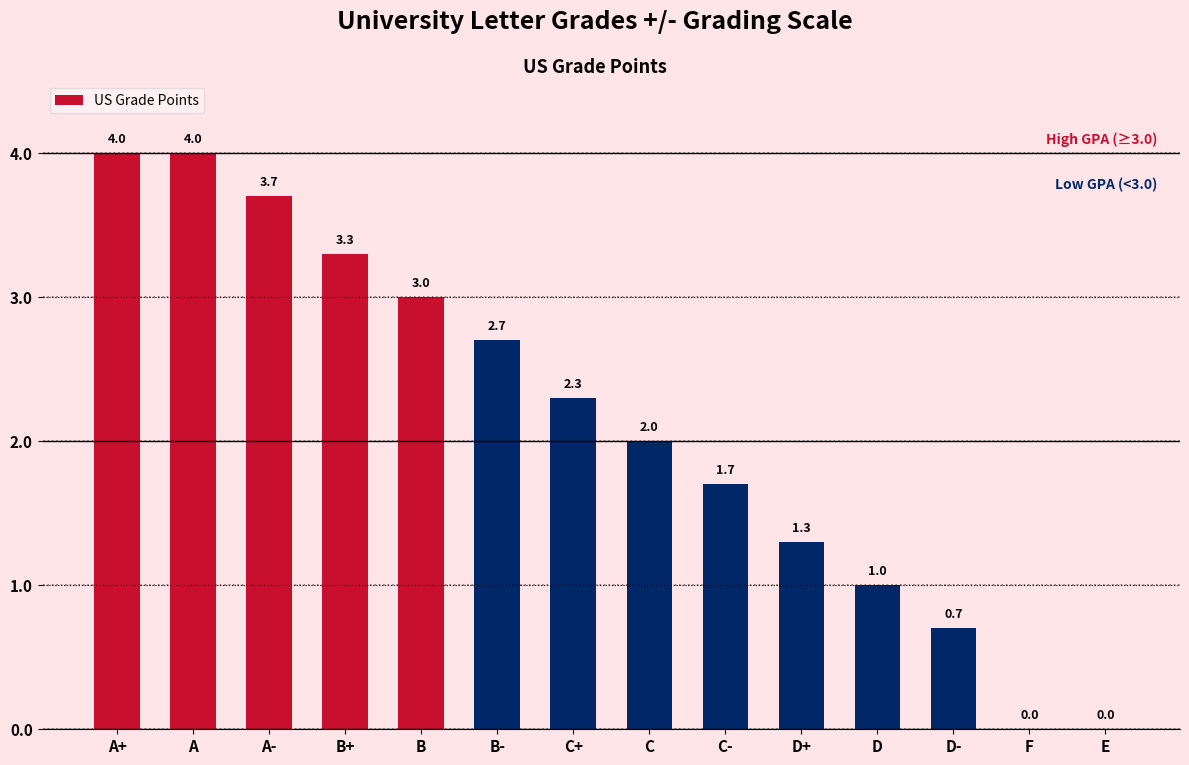

How many distinct data groups are displayed?

1